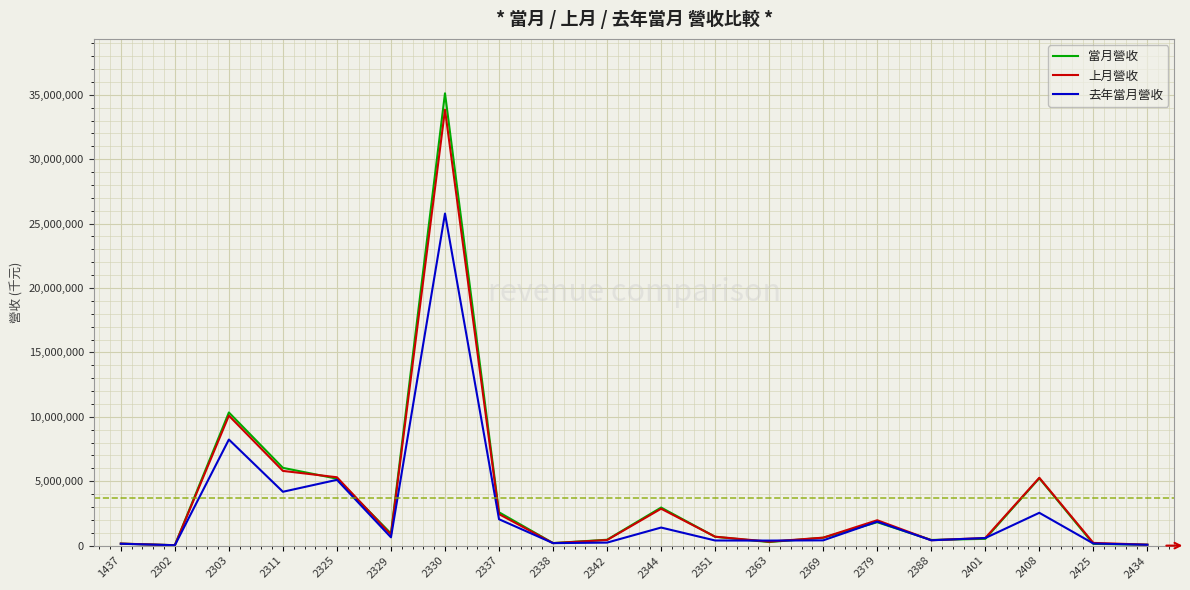

What is the difference between the 上月營收 values at 2338 and 2408?

5072557